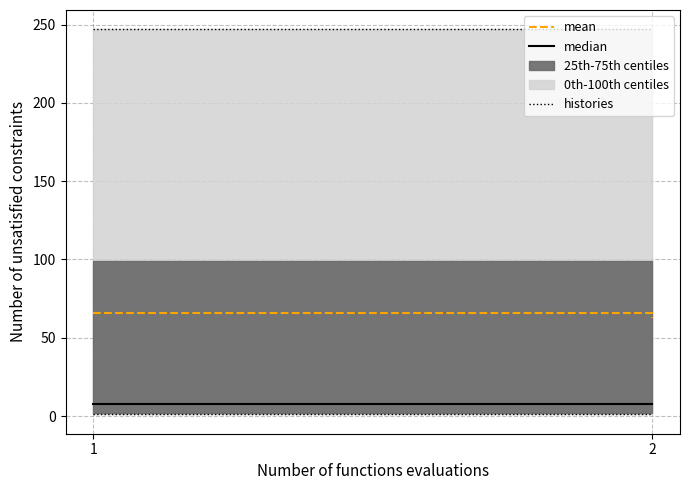

The value of median at 2 is 11.1. True or false?

False